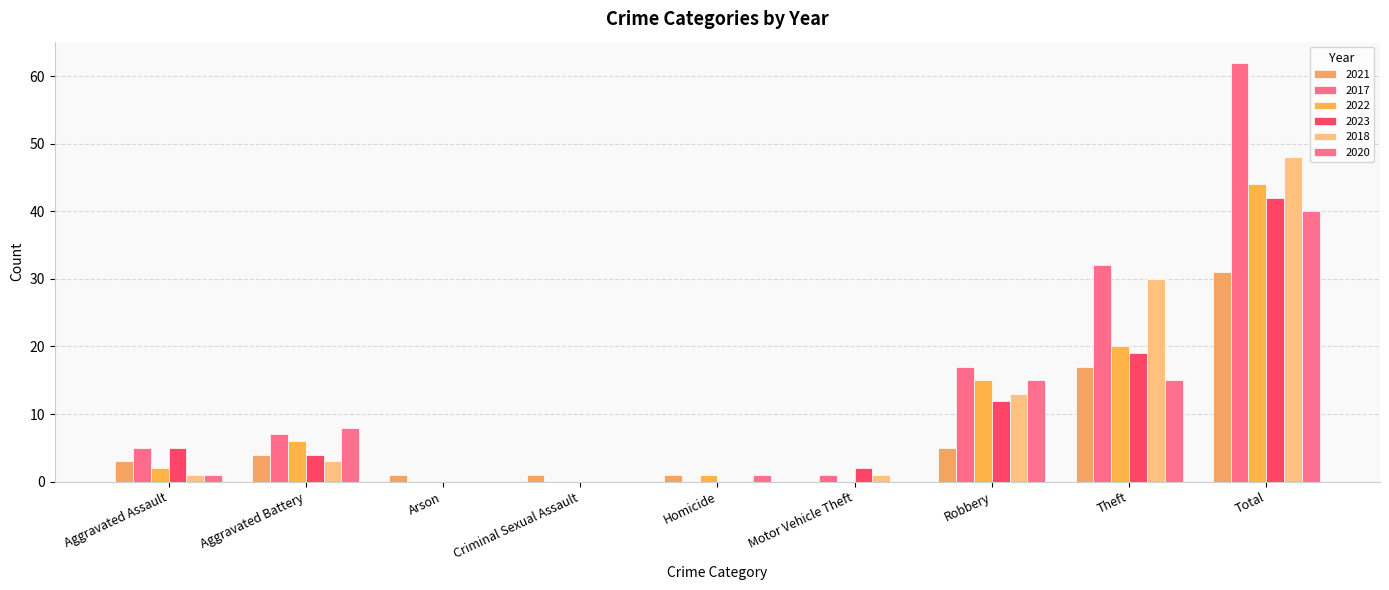

What position from the left is Aggravated Assault?

1